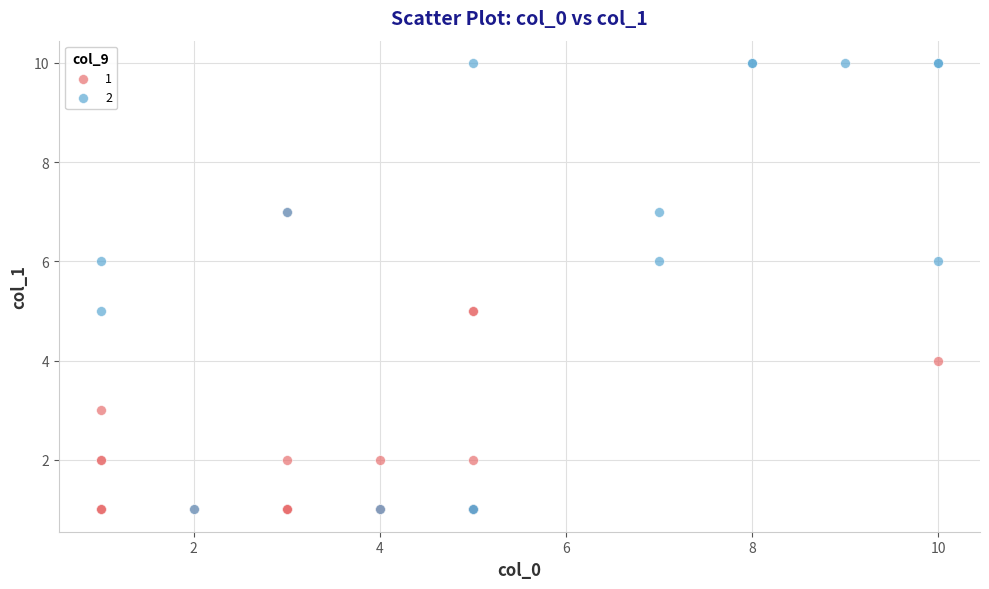

Which series reaches the maximum Y coordinate?

2